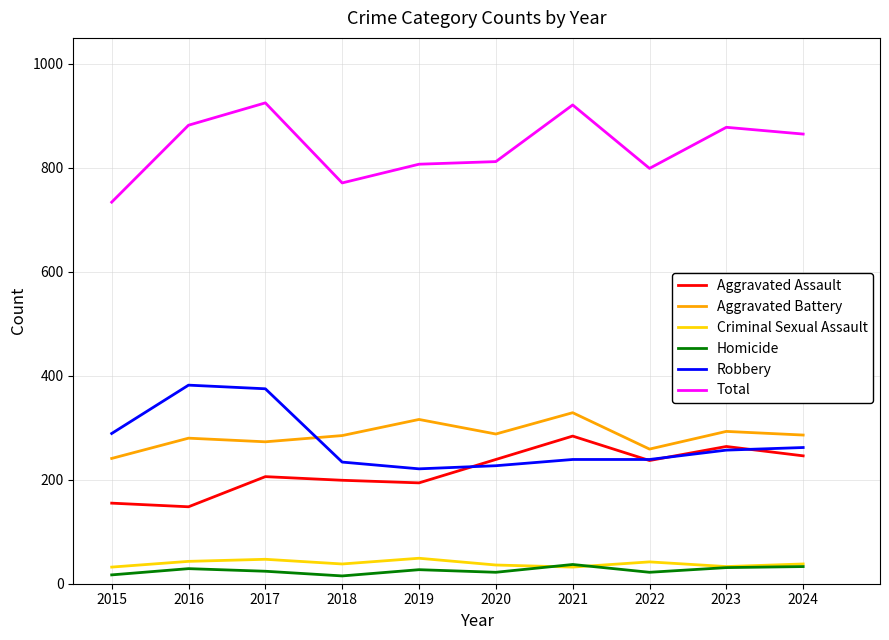

True or false: Total has more than 2 points higher than both neighbors.

True